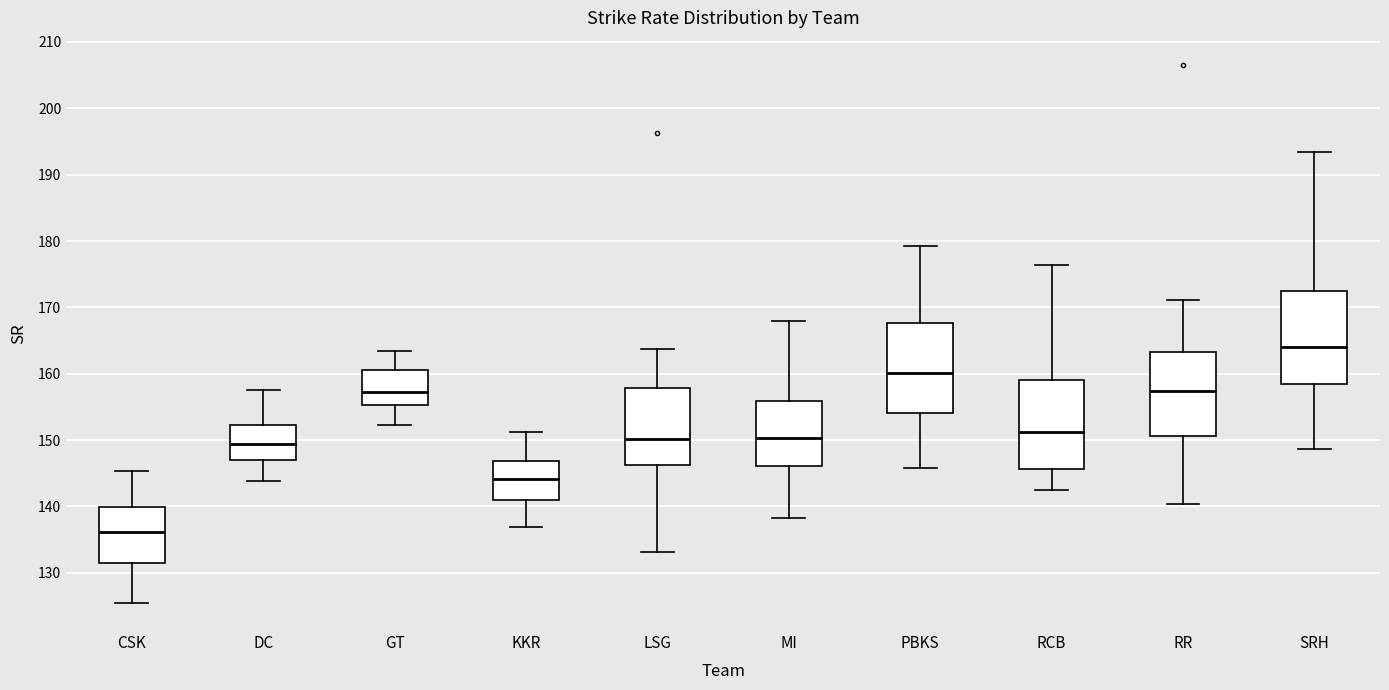

Where does the lower whisker of the box for SRH end on the y-axis? The values are not printed on the chart, so give them approximately, as read against the axis.

149